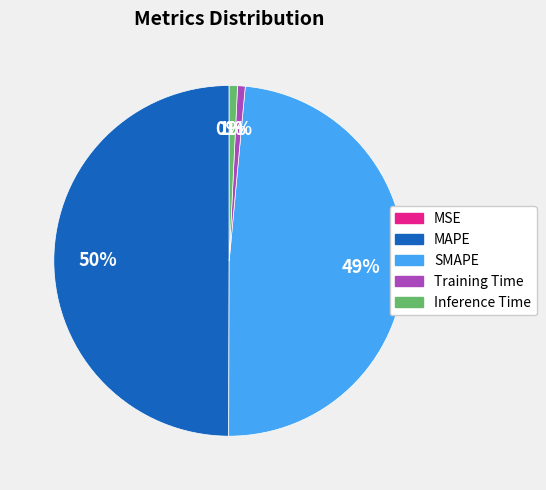

To the nearest percent, what is the difference between the largest and smallest slice percentages?

50%